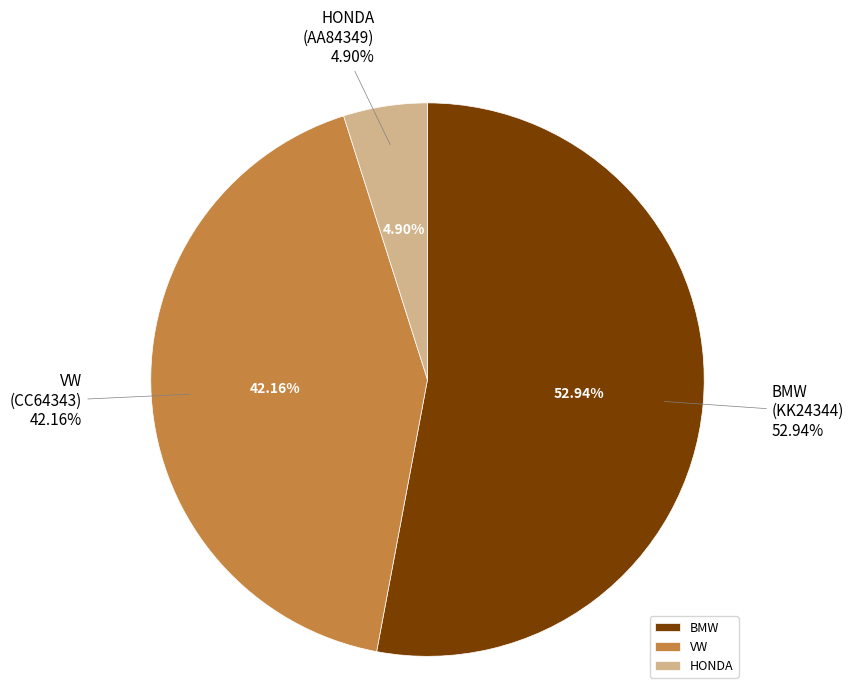

To the nearest percent, what is the average slice percentage?

33%